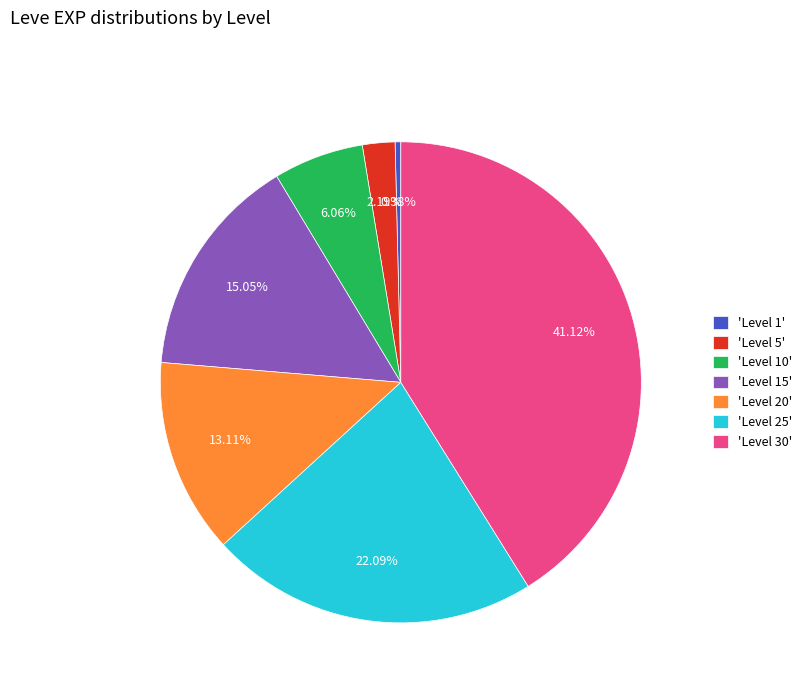

Is 'Level 30' the majority of the pie?

No